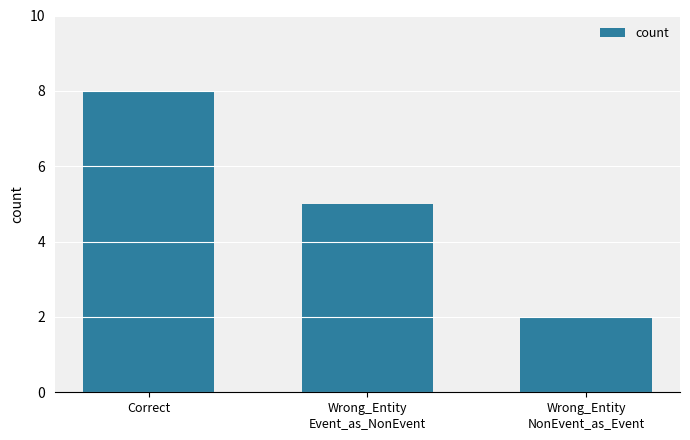

What is the sum of all values?

15